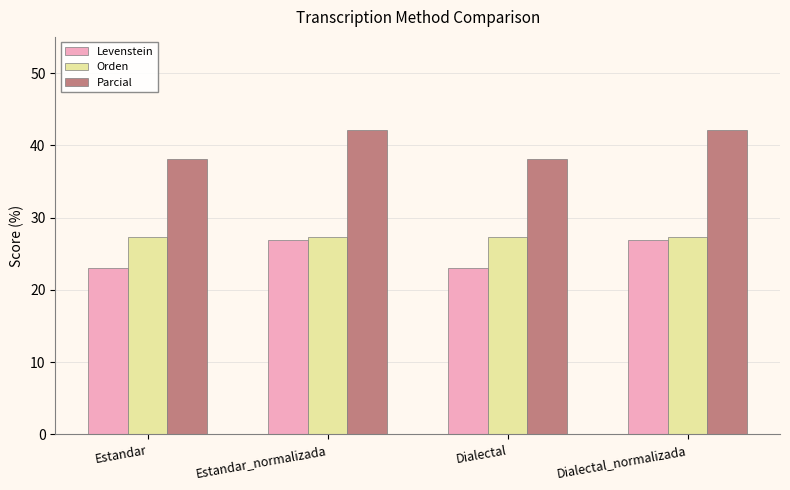

What is the label of the 4th bar from the right?

Estandar